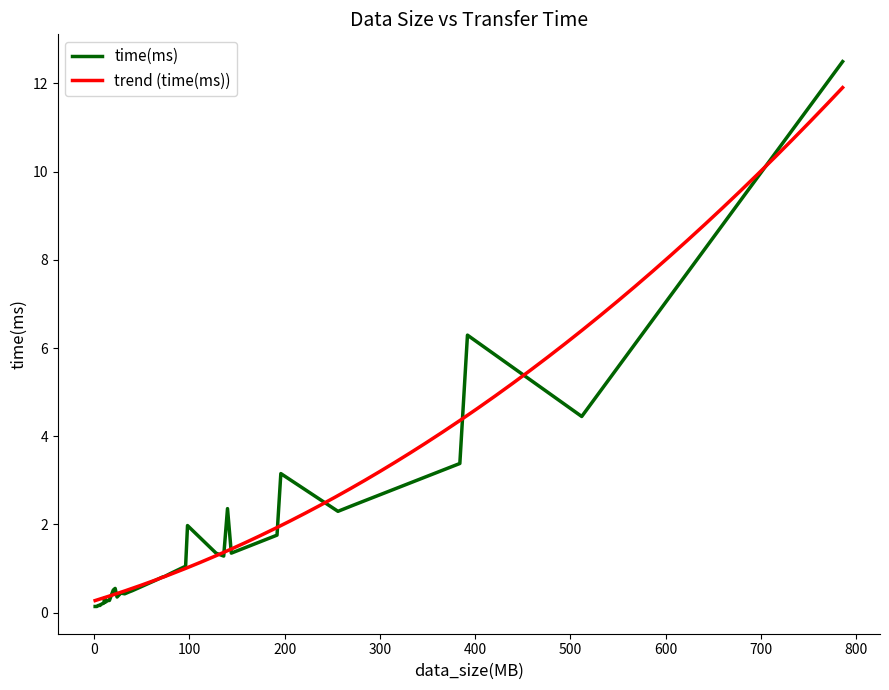

What is the value of the 16th point from the left?

0.4